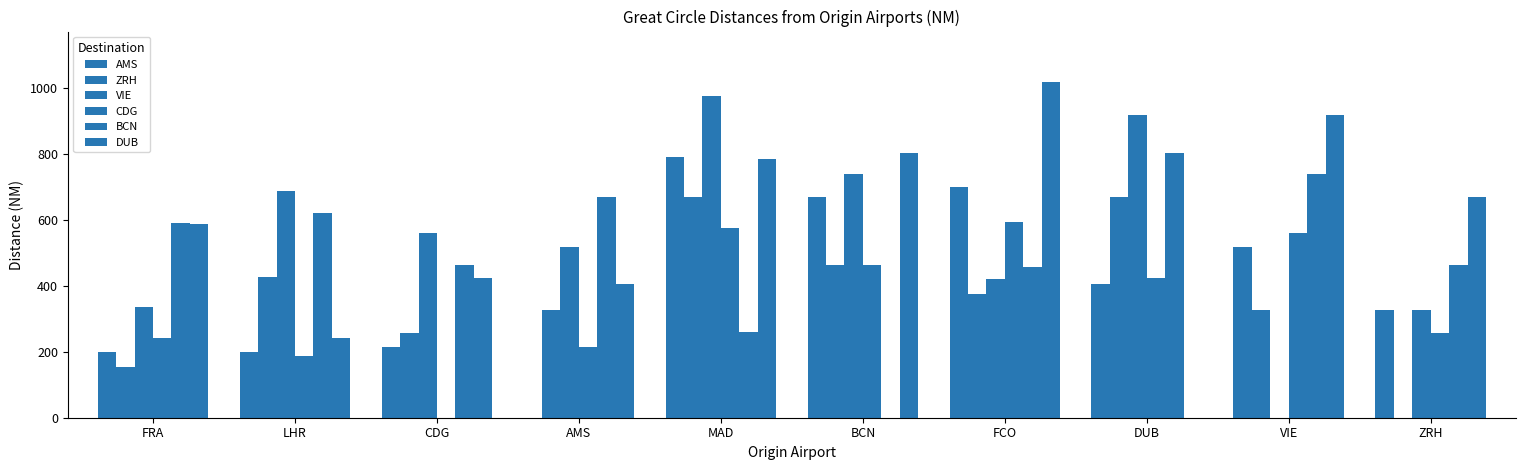

The AMS series shows 653 at DUB. True or false?

False